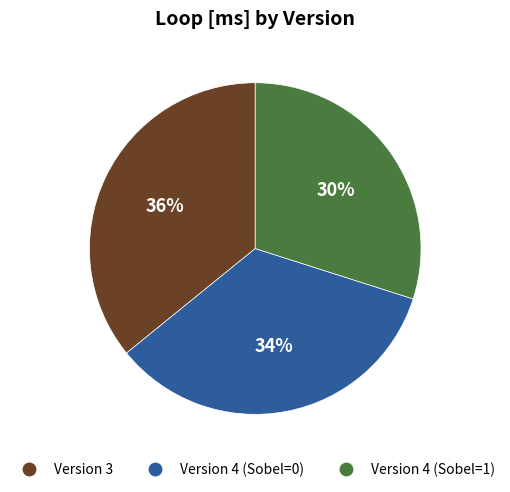

Is it true that Version 4 (Sobel=1) is 30% of the pie?

True